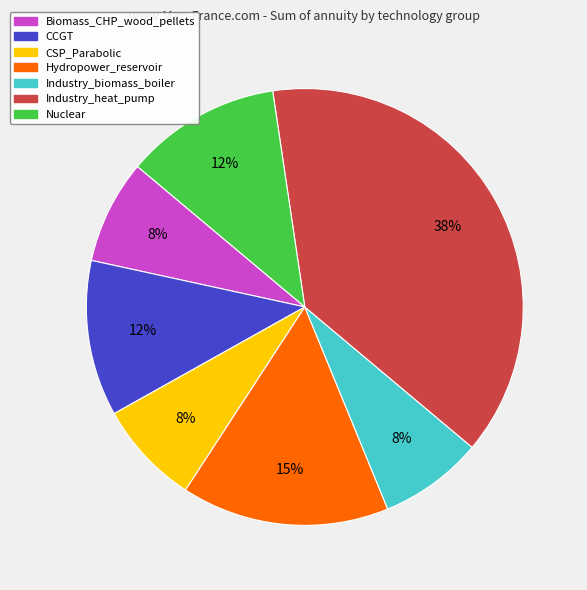

Is there a majority slice in this chart?

No